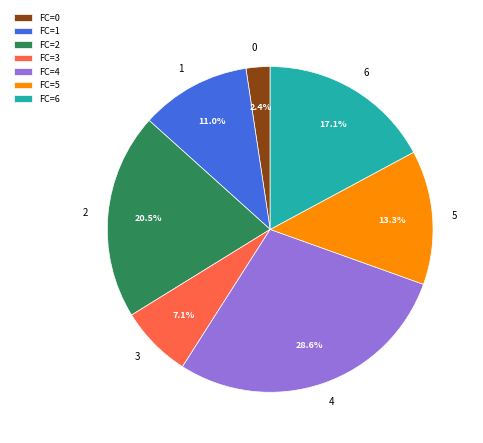

Which slice is the largest?

FC=4